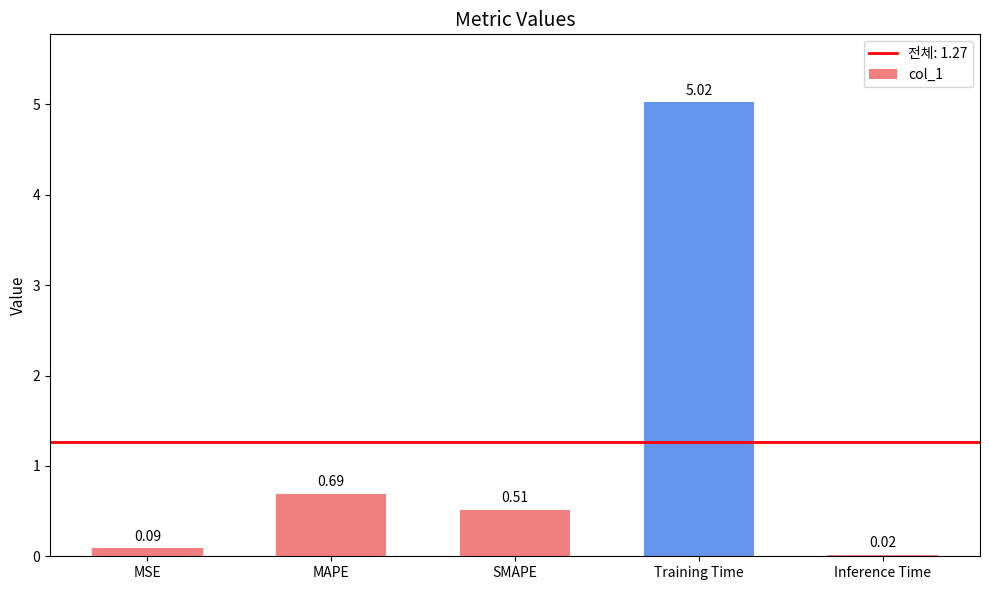

How many categories are shown in the chart?

5